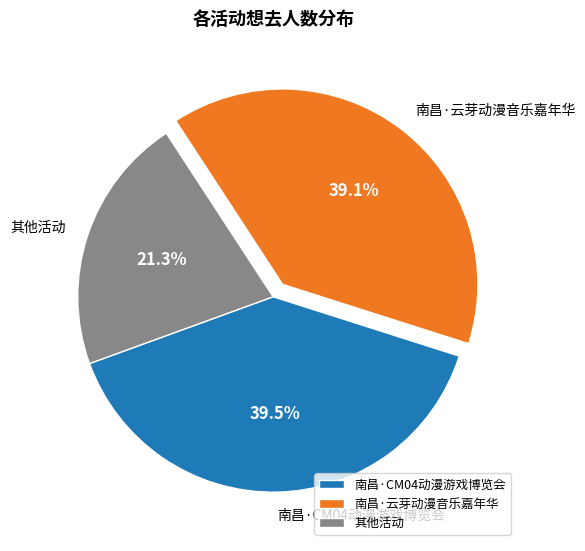

Between 南昌·CM04动漫游戏博览会 and 其他活动, which is larger?

南昌·CM04动漫游戏博览会